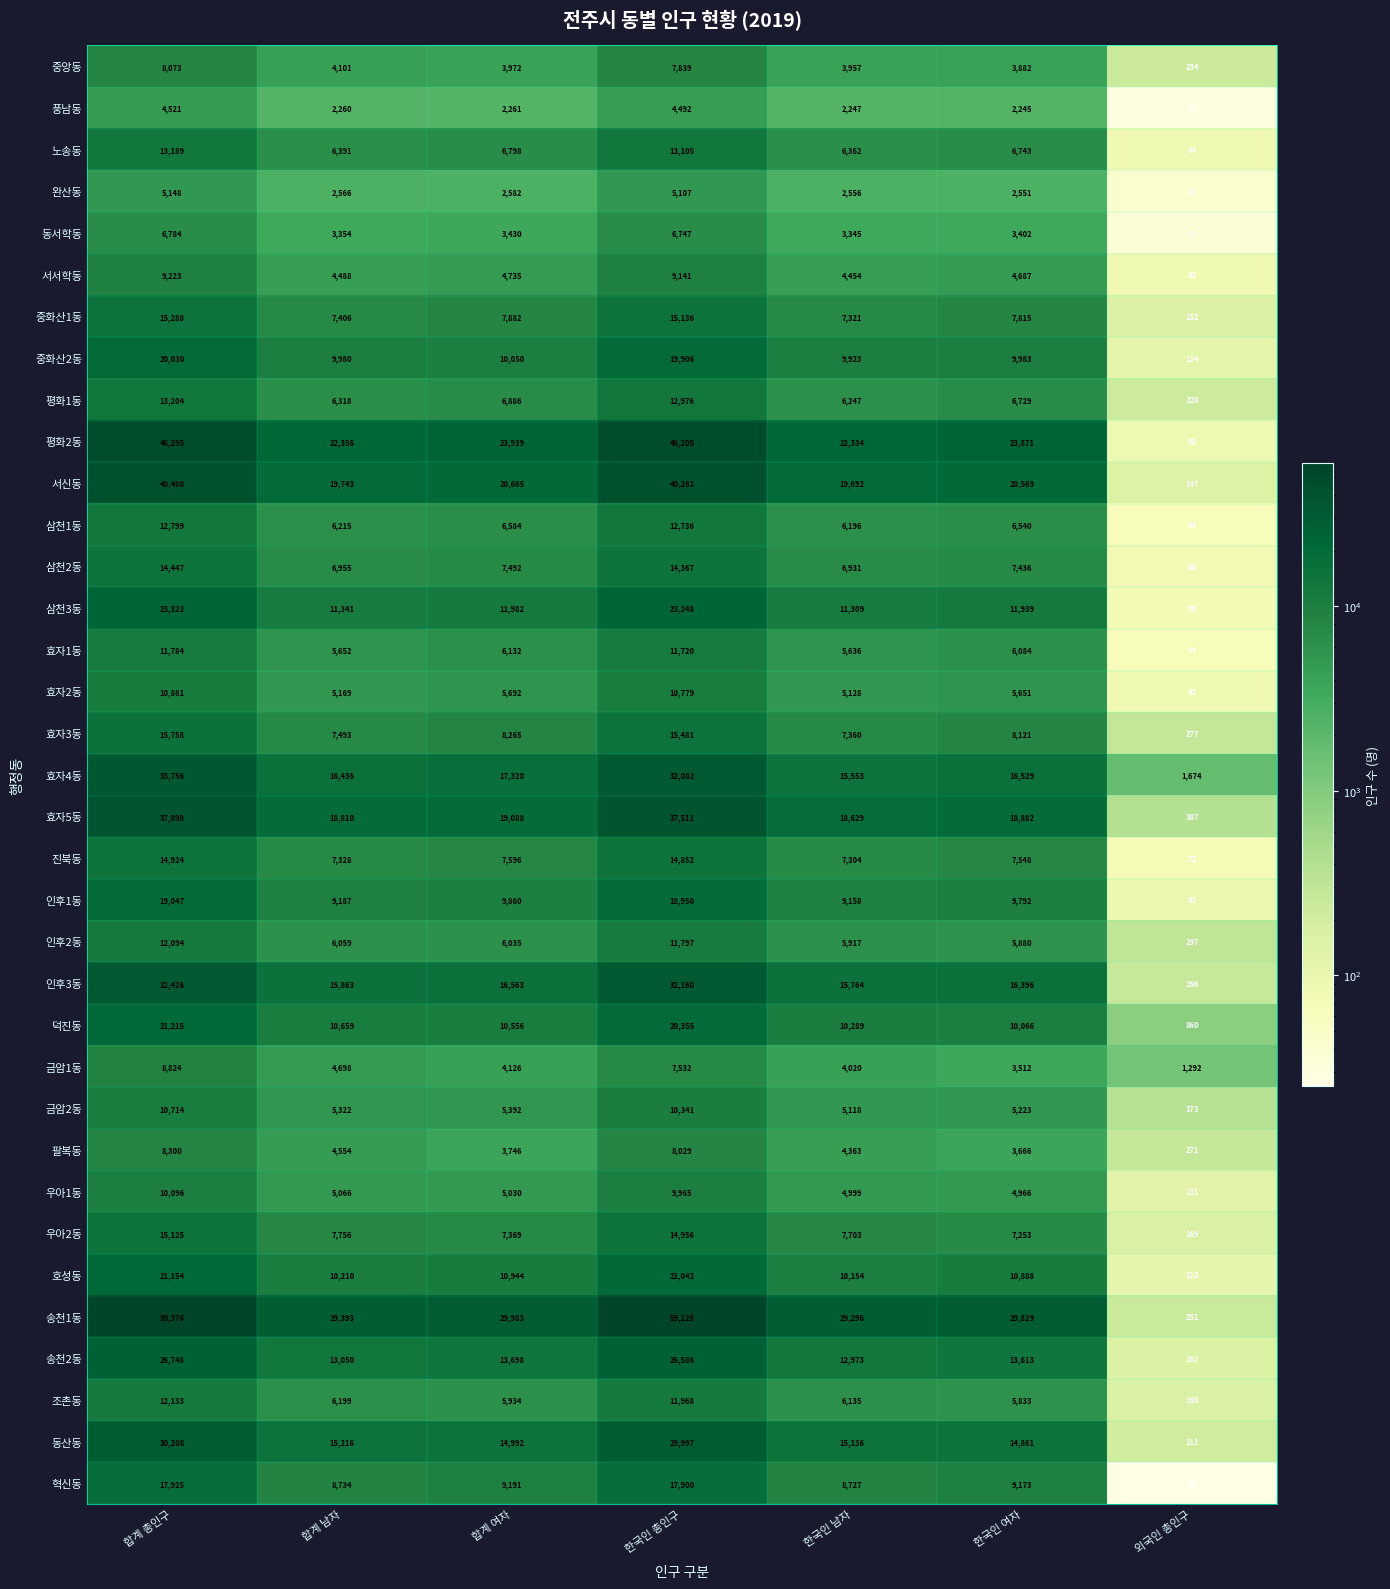

How many data points does each series have?

7